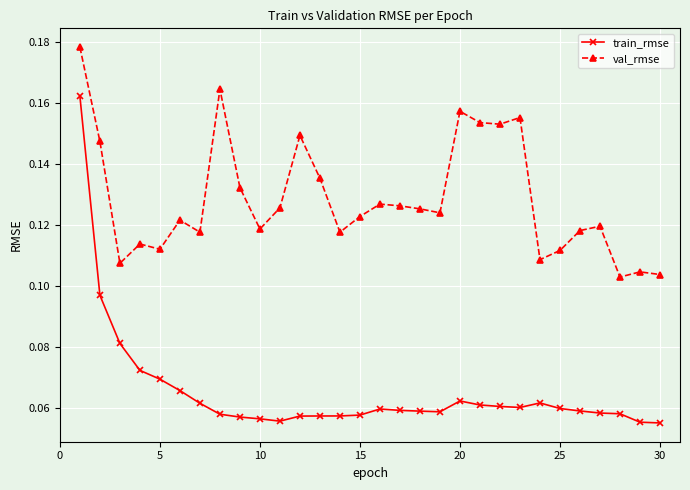

True or false: train_rmse has more than 2 points higher than both neighbors.

True